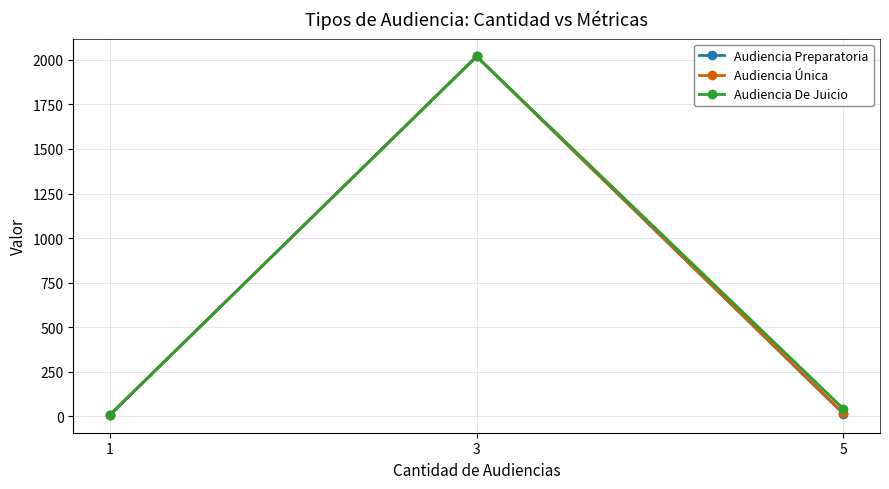

Rank the series at 3 from highest to lowest value.

Audiencia Preparatoria, Audiencia Única, Audiencia De Juicio